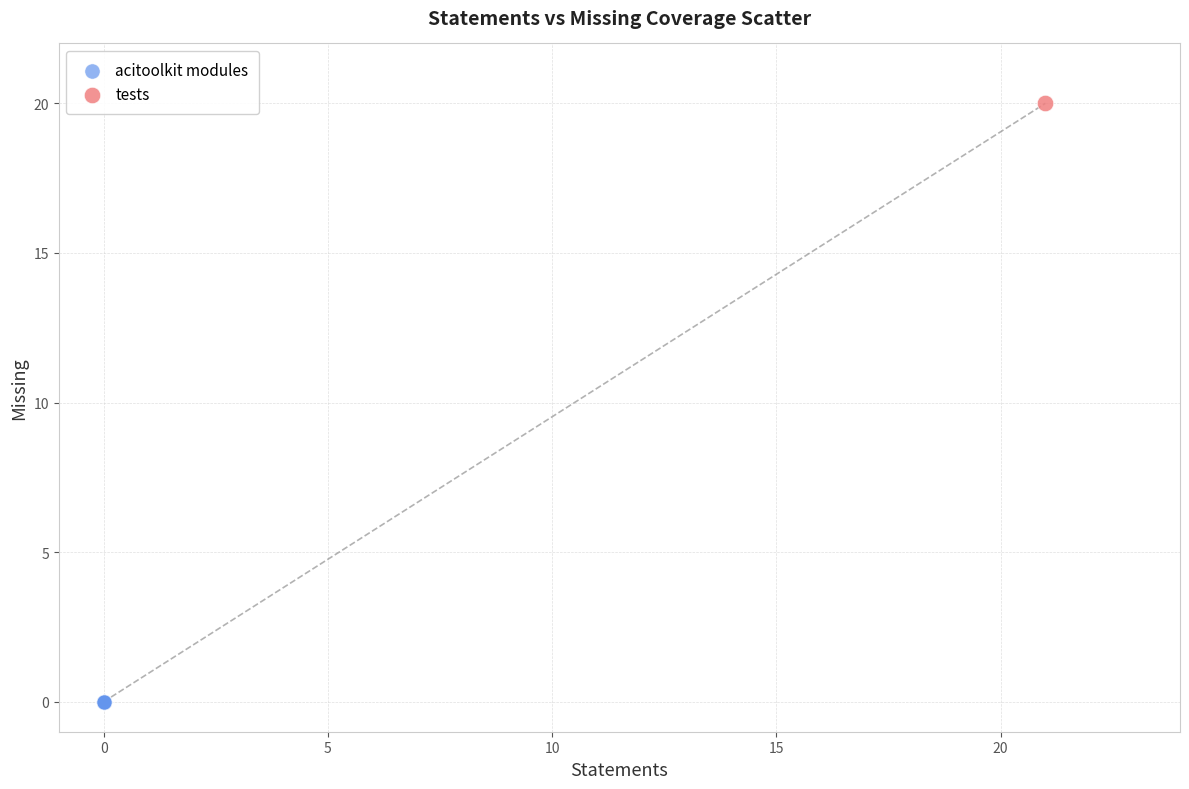

What are all the series names shown in the legend?

acitoolkit modules, tests